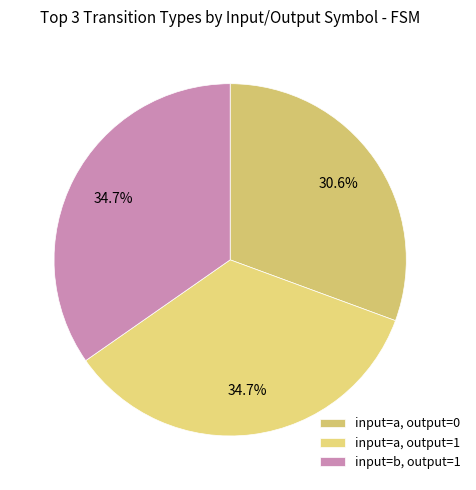

How many slices are in this pie chart?

3